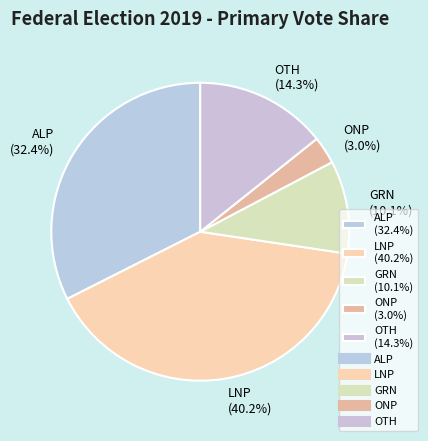

Which has a higher value, ONP or GRN?

GRN